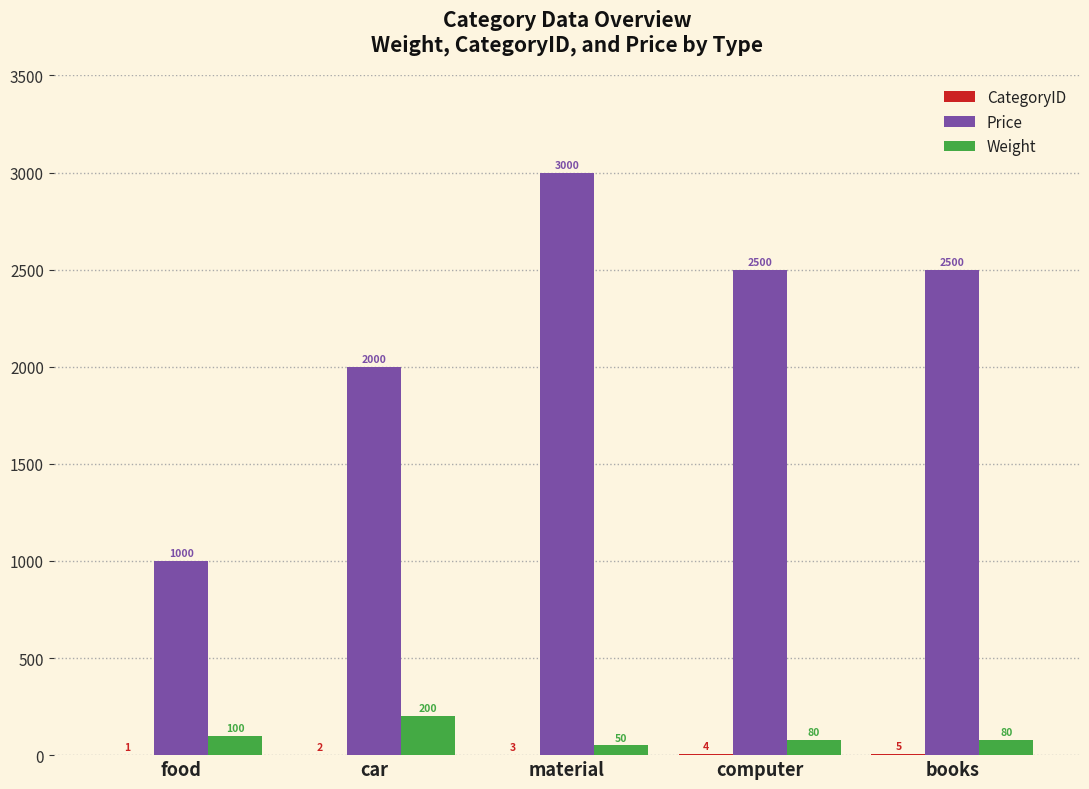

Which series has the widest spread of values?

Price